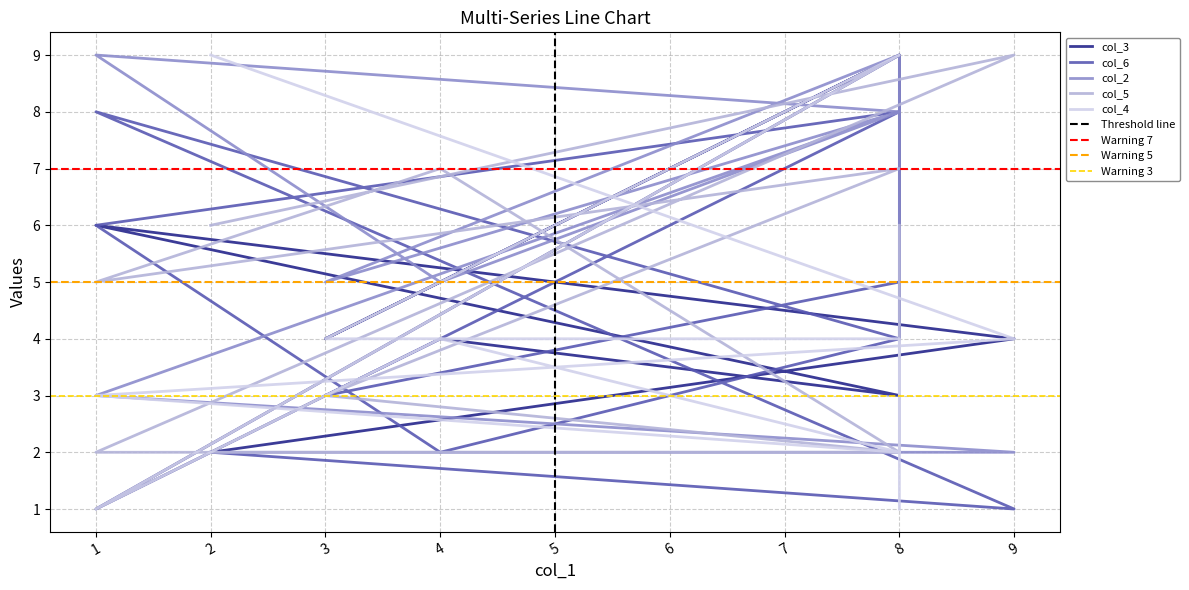

Does the chart display data point markers on the line(s)?

No